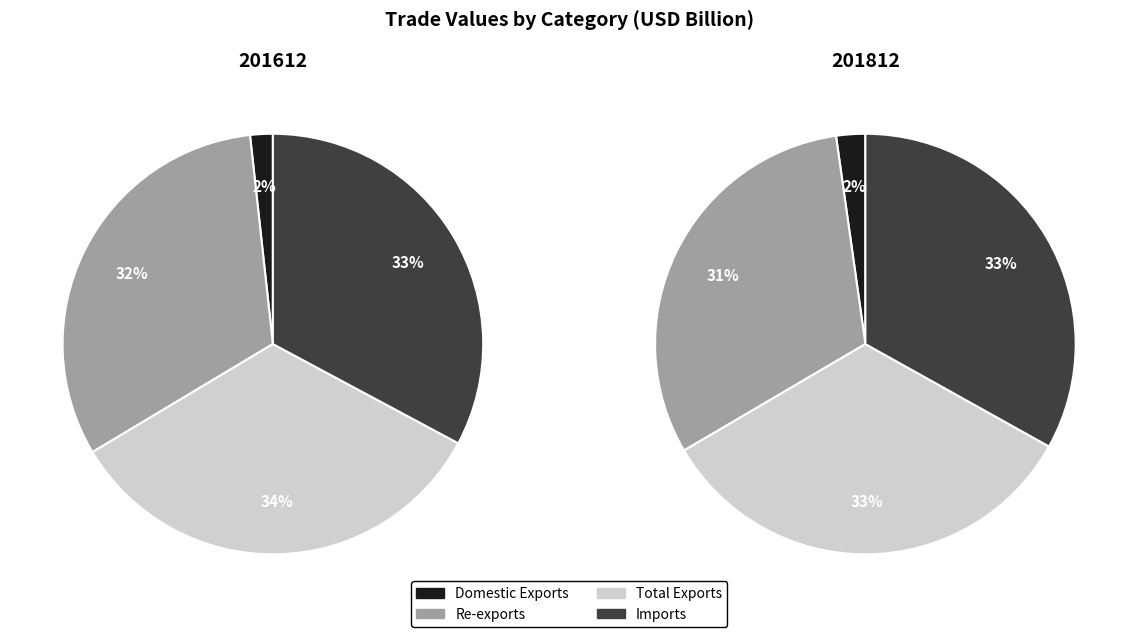

To the nearest percent, what is the average slice percentage?

25%